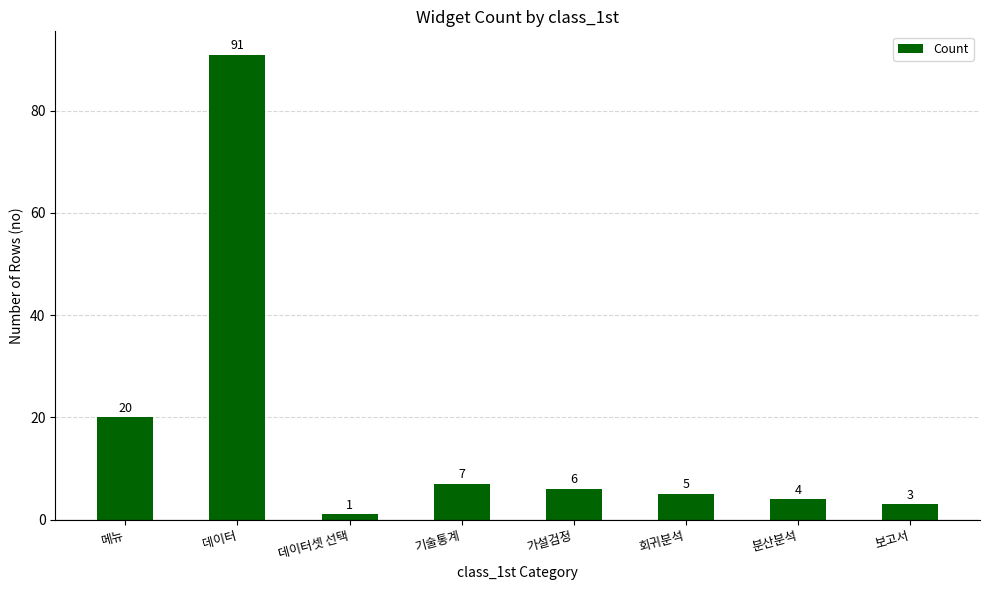

Are the bars grouped side by side (vs. stacked)?

No